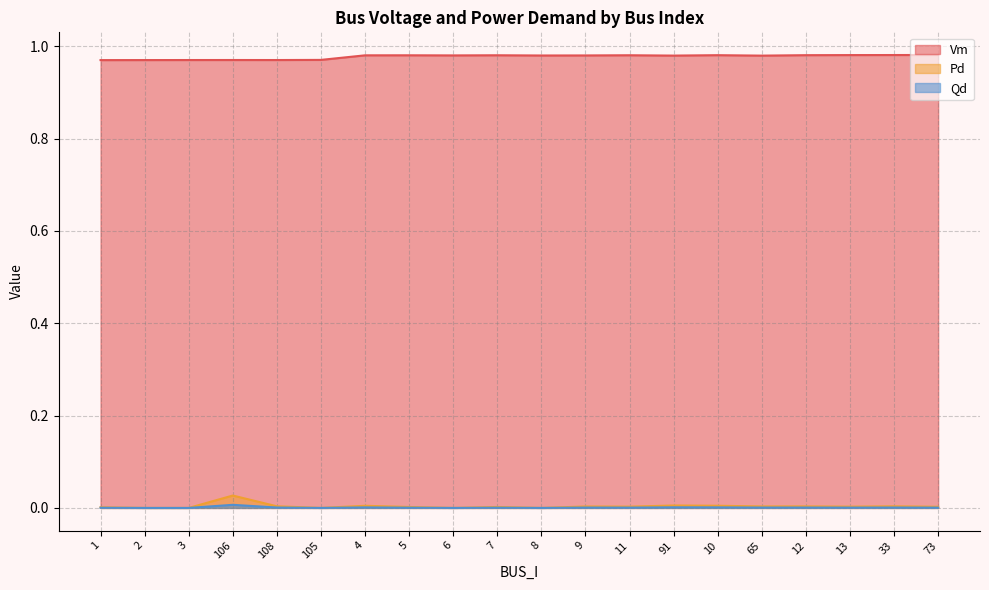

What are all the series names shown in the legend?

Vm, Pd, Qd